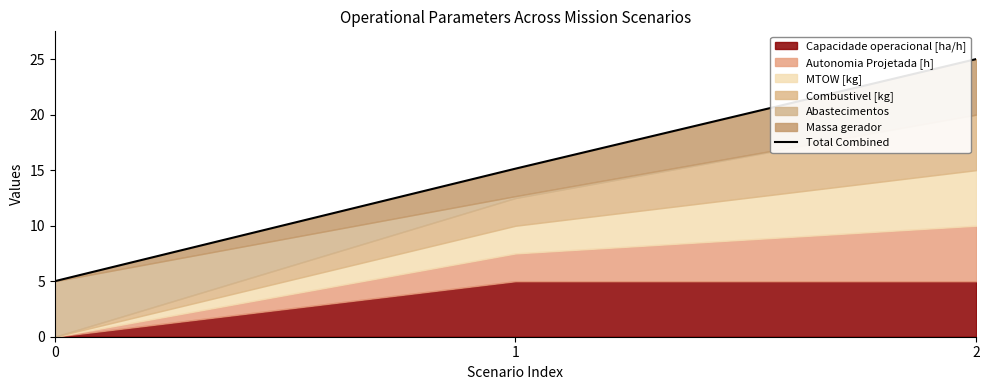

Reading left to right, extract all data points from this chart.

5.0	15.1	25.0